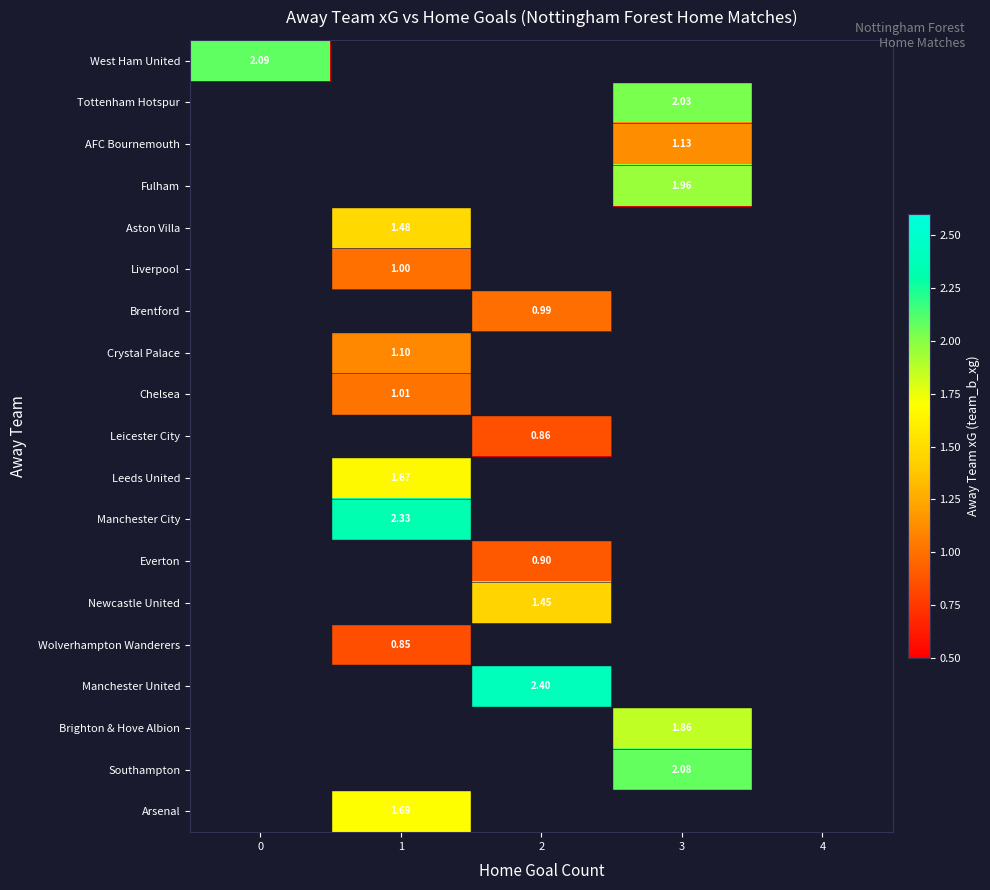

How many distinct data groups are displayed?

19